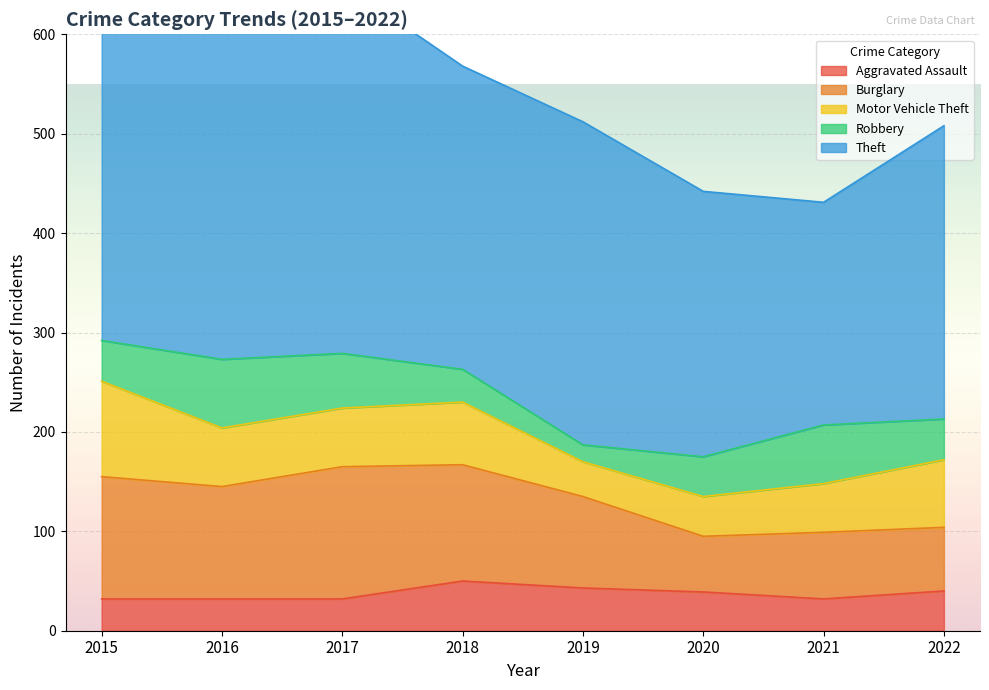

Does the chart display data point markers on the line(s)?

No